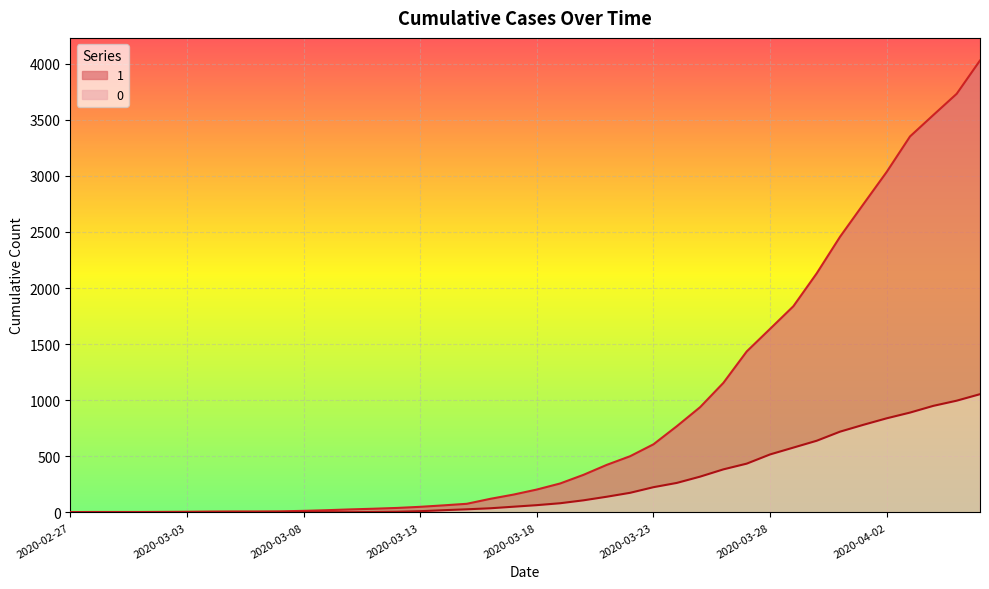

True or false: 0 and 1 cross at least once.

False